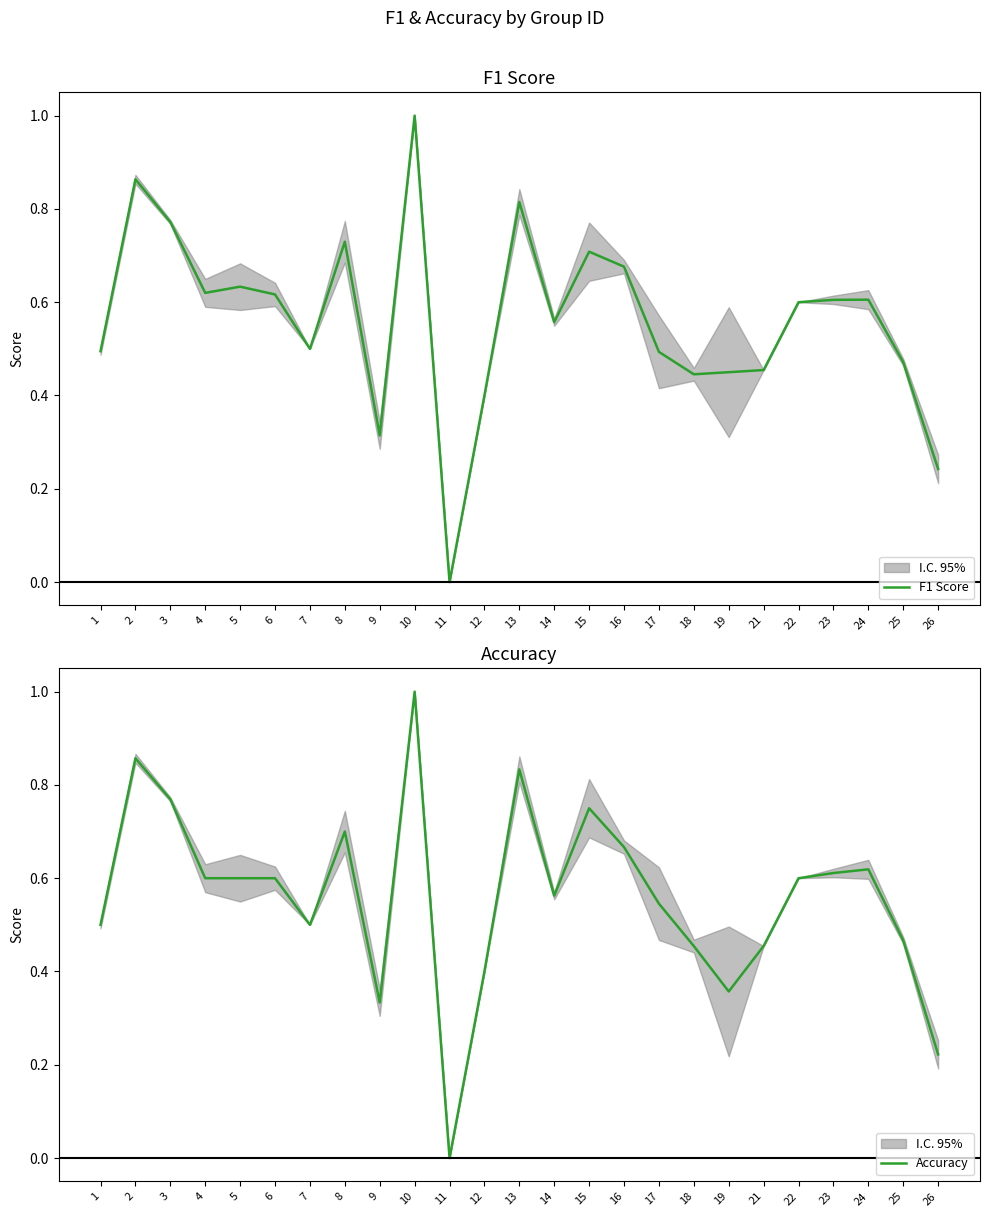

How many interior local valleys does the F1 Score series have?

6